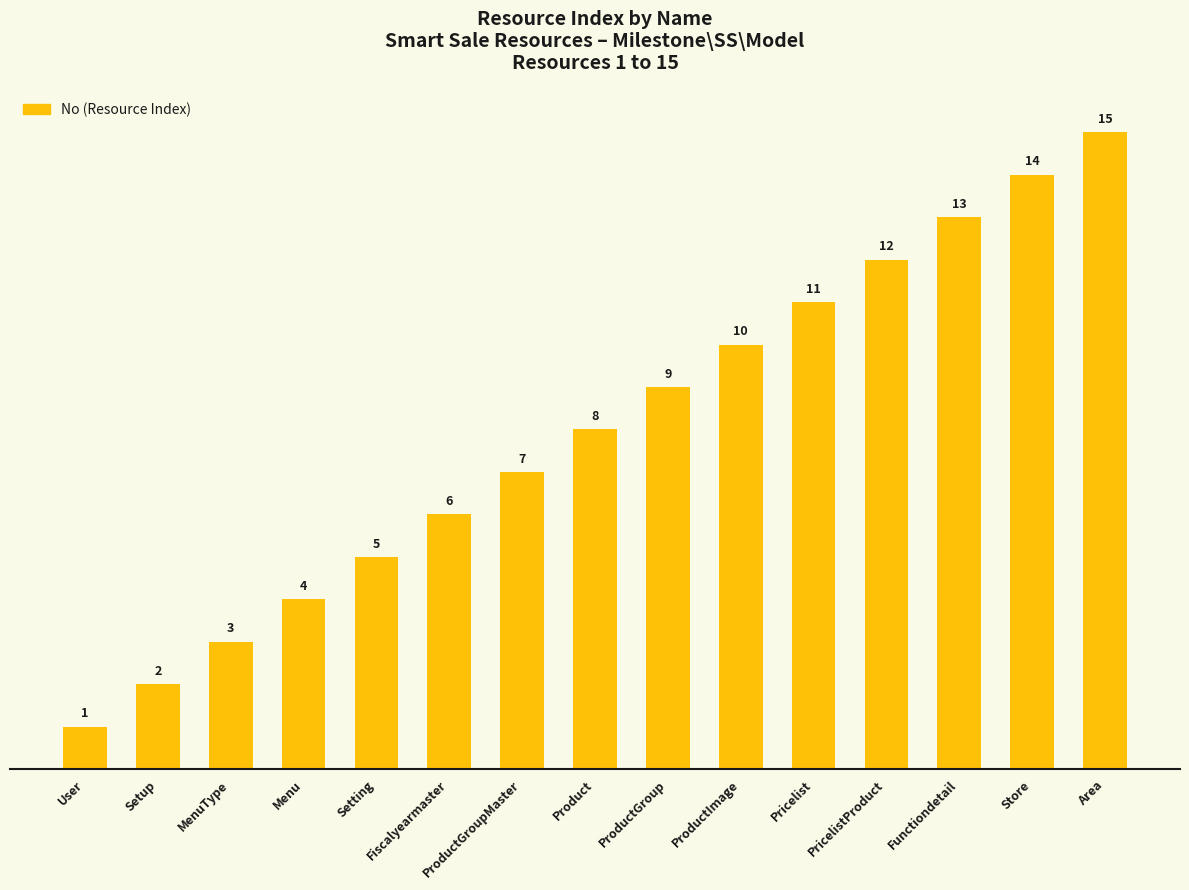

What is the label of the 14th bar from the right?

Setup